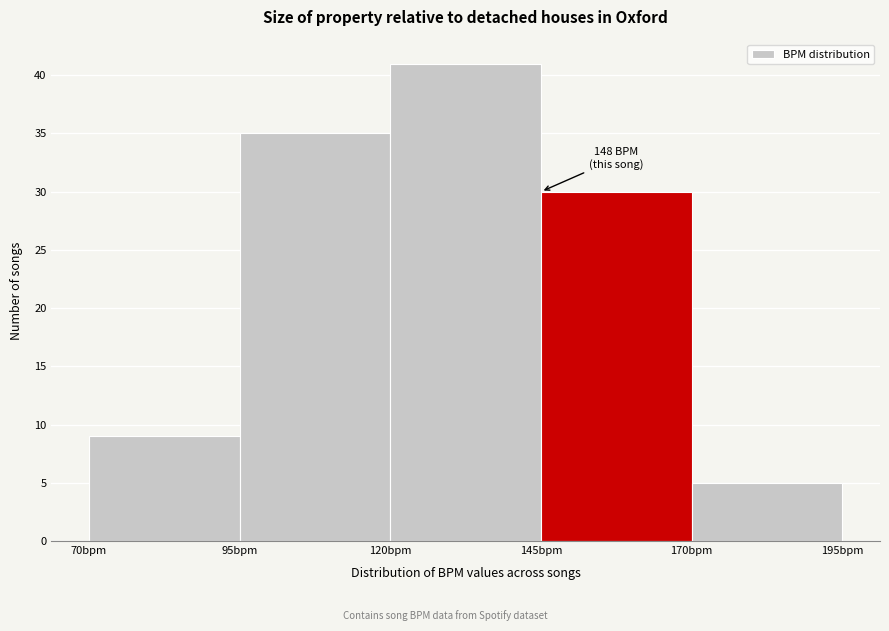

Over which range of the x-axis is the bar tallest?

120 to 145